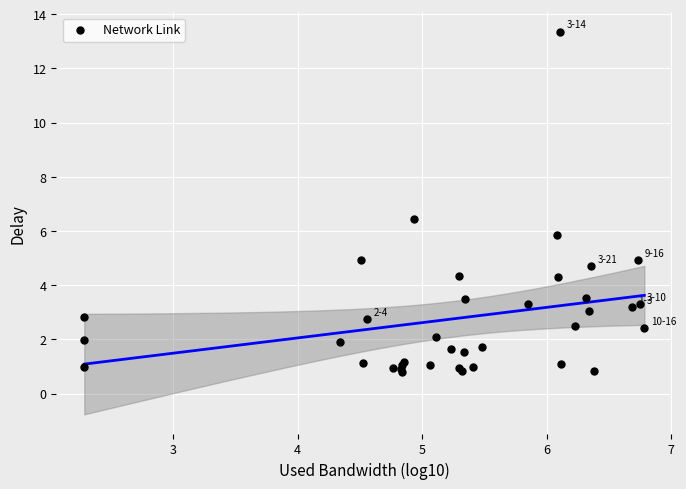

What Y value in the scatter plot is closest to 7?

6.5